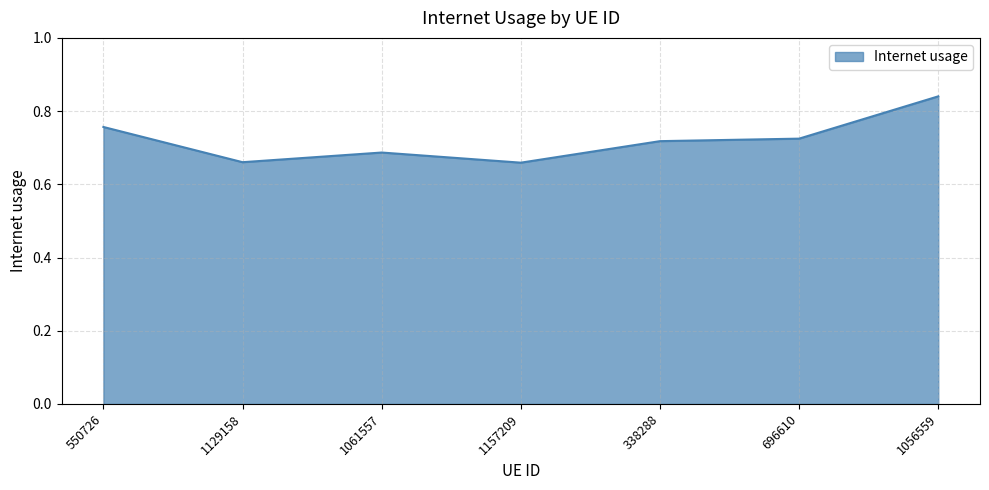

What is the change in value from 1157209 to 338288?

+0.1